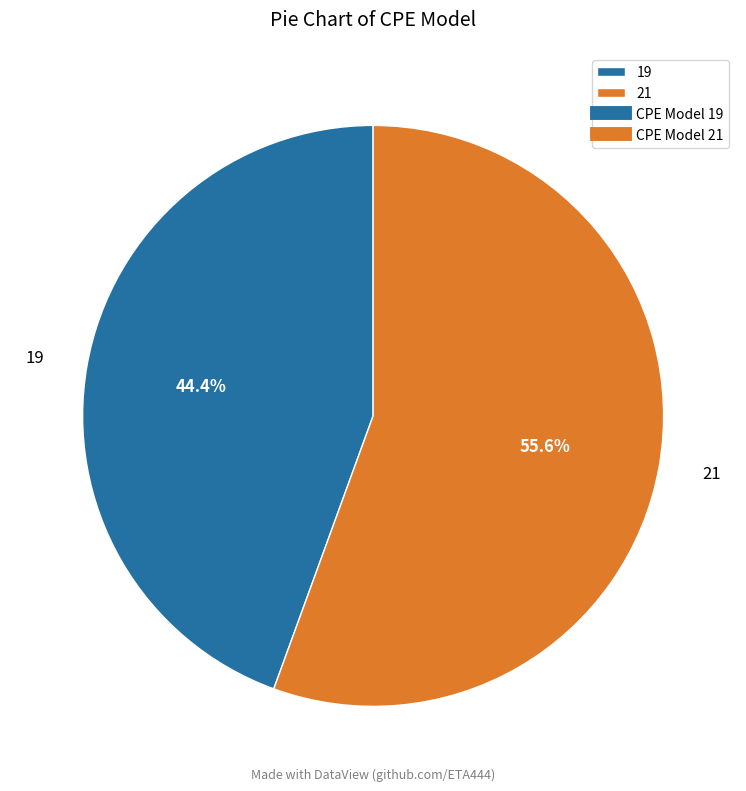

To the nearest percent, what is the difference between the largest and smallest slice percentages?

11%